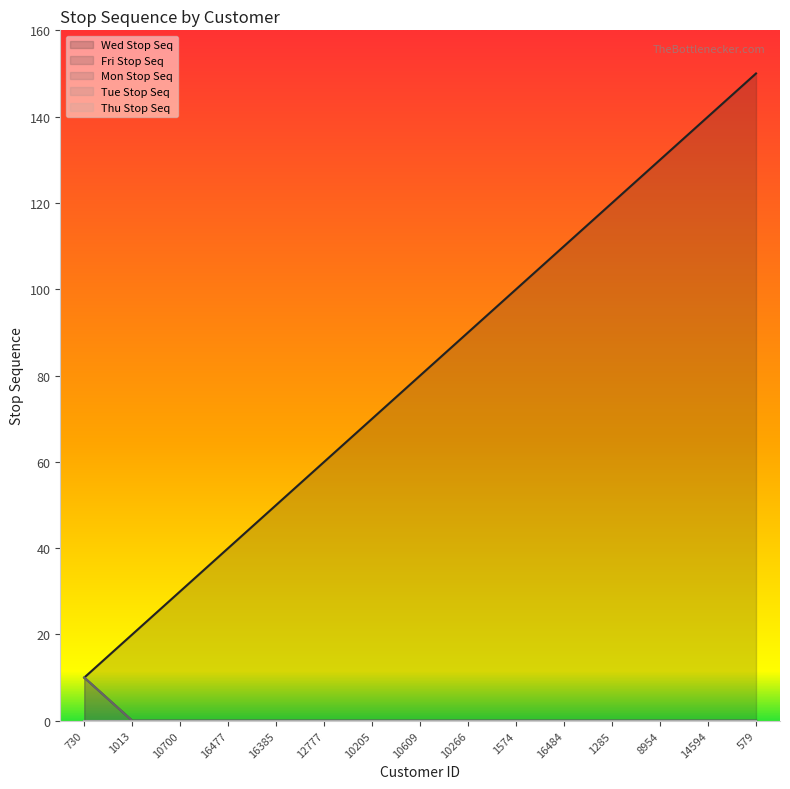

How many values in the Wed Stop Seq series are below 80?

7